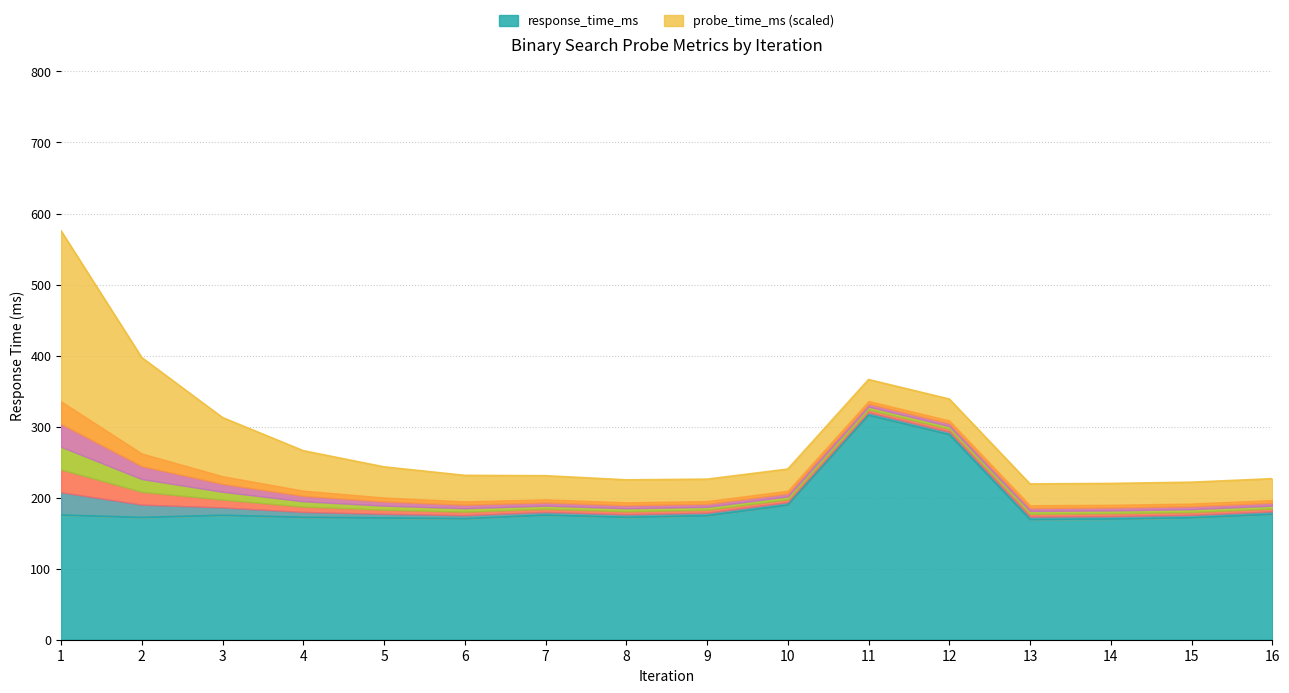

What is the average value?

190.1